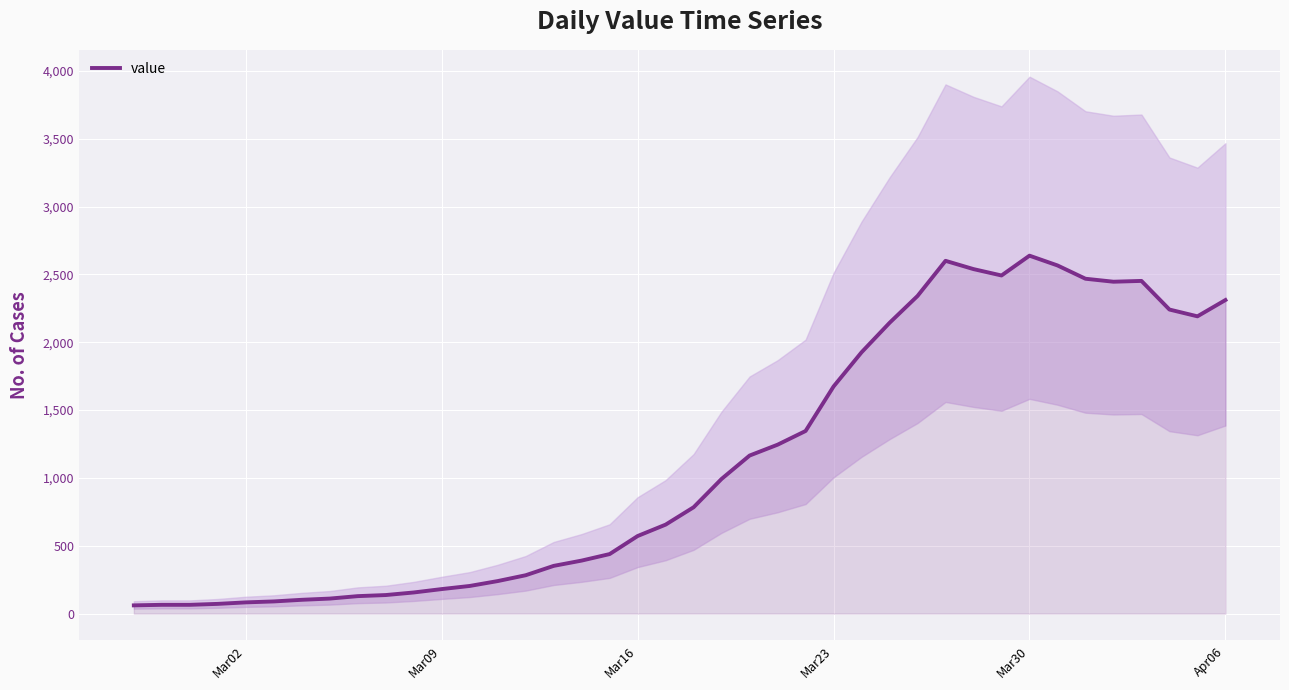

How many points are higher than both their immediate neighbors (excluding endpoints)?

3